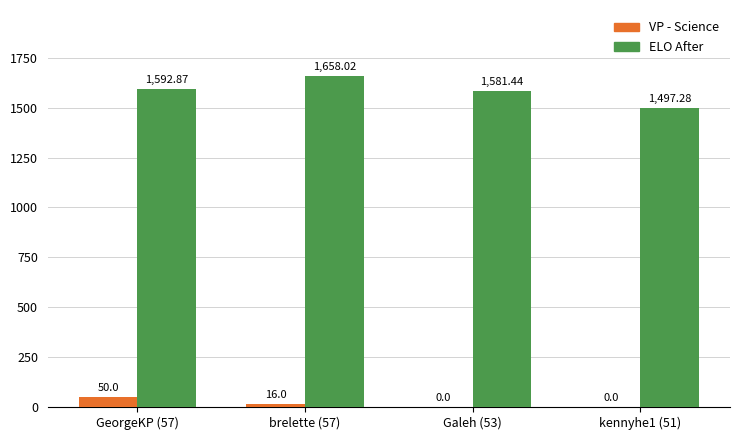

Which series has the largest total across all categories?

ELO After